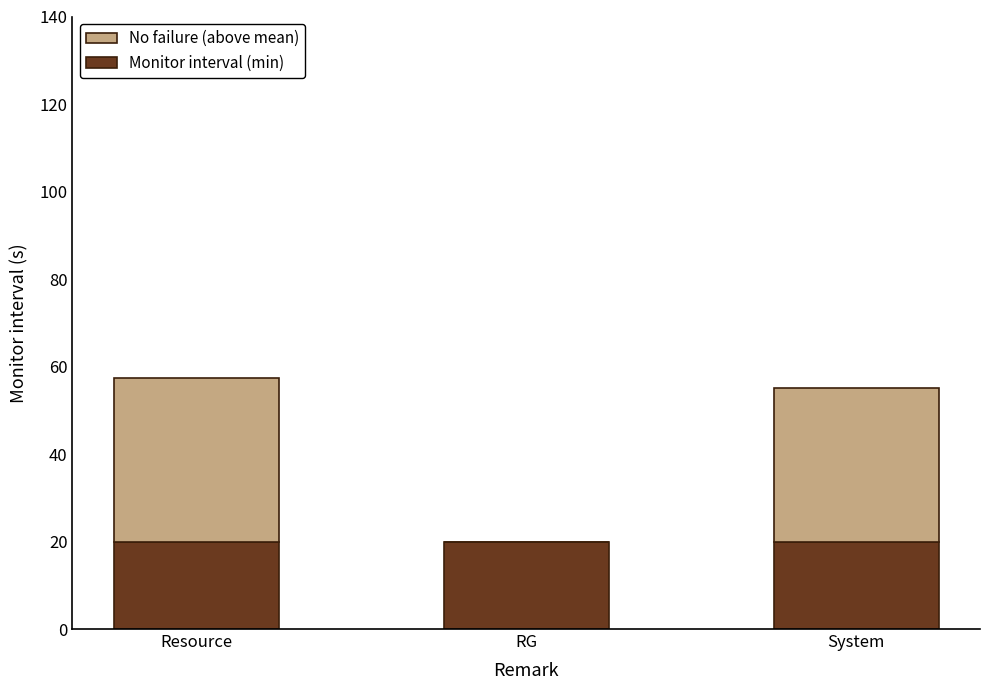

What is the total value across all series at System?

55.0